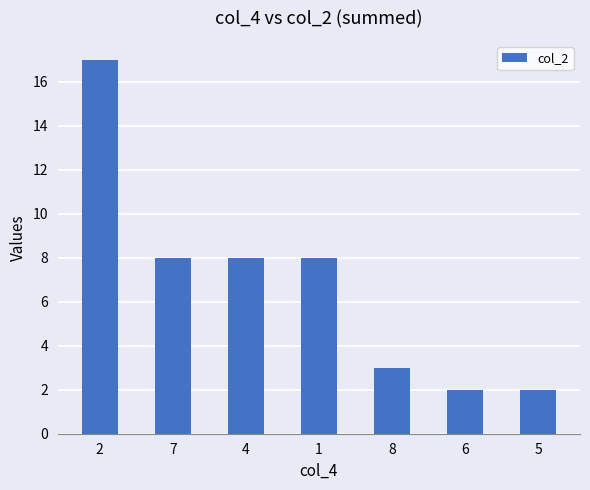

Where does the data first go above 8?

2